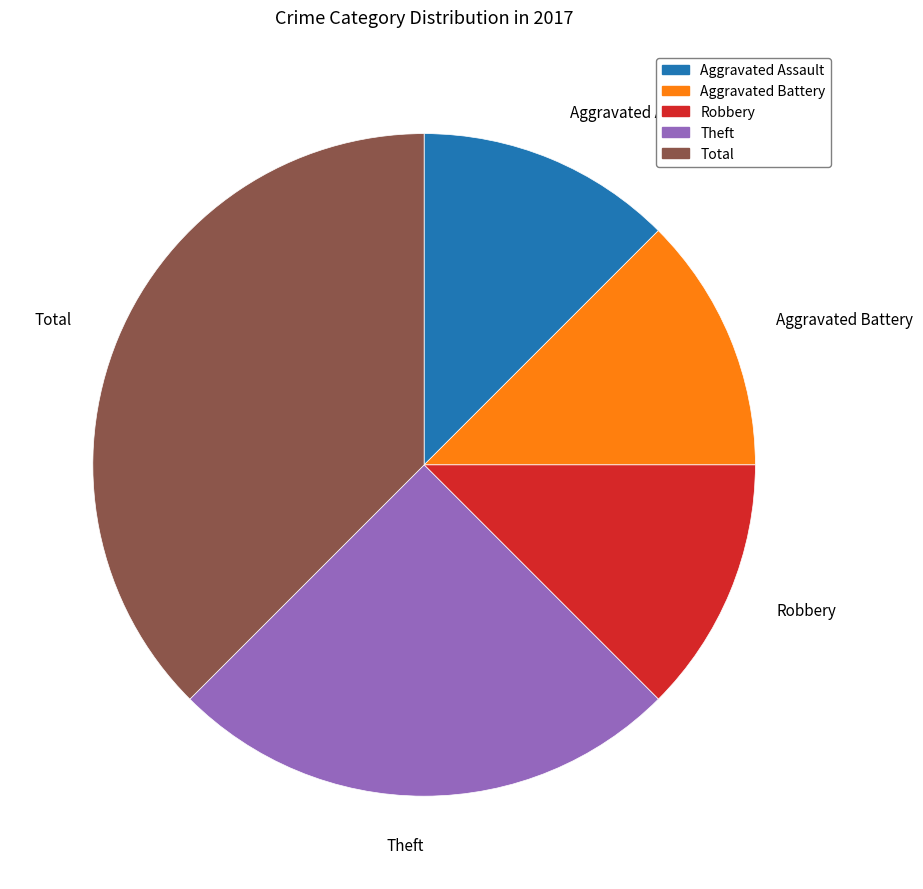

Is there a majority slice in this chart?

No